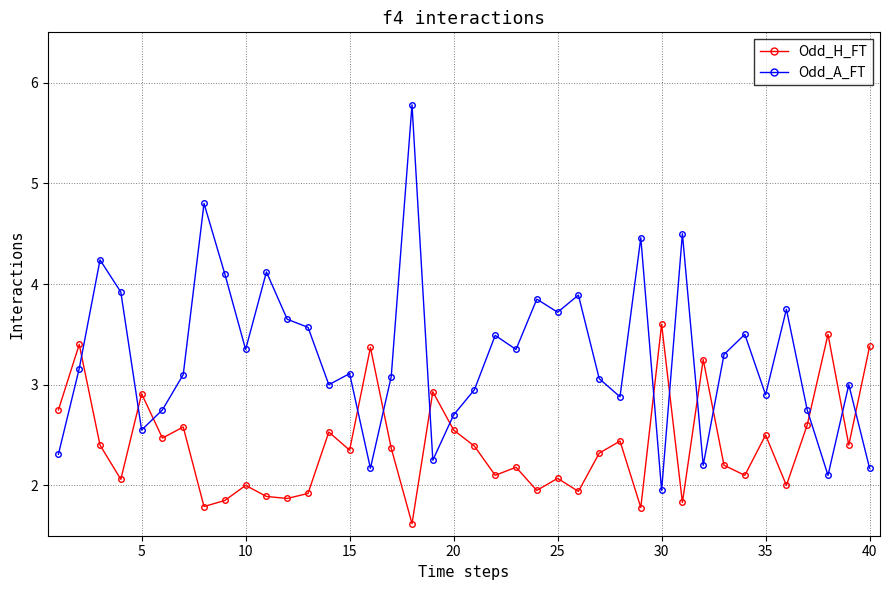

True or false: Odd_A_FT has more than 1 interior local peaks.

True